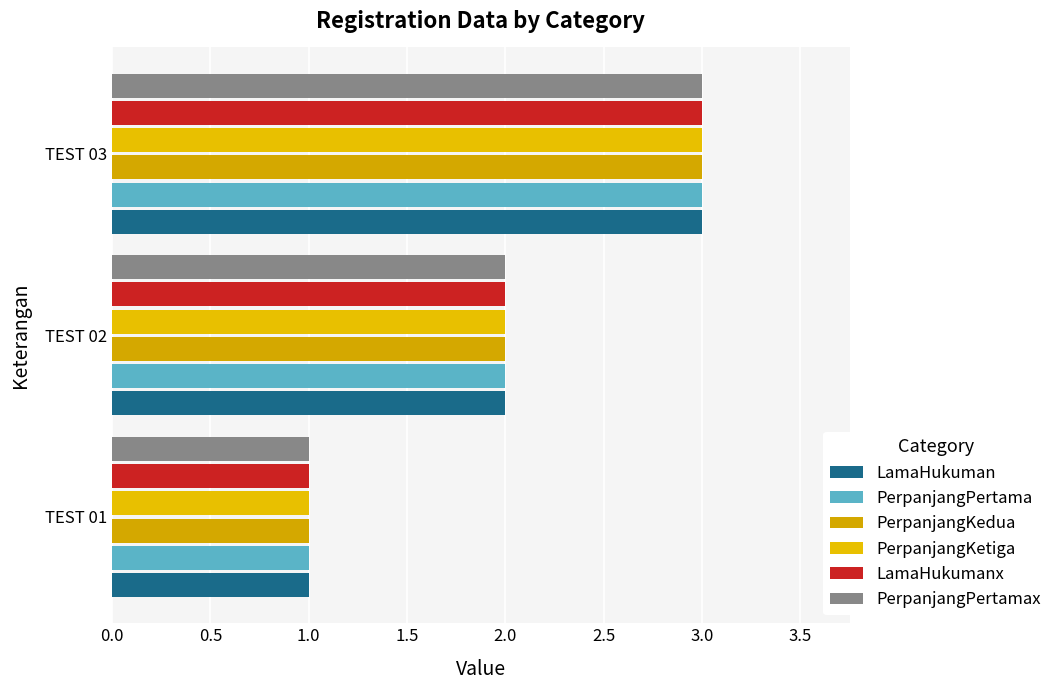

At which category is the sum across all series the highest?

TEST 03